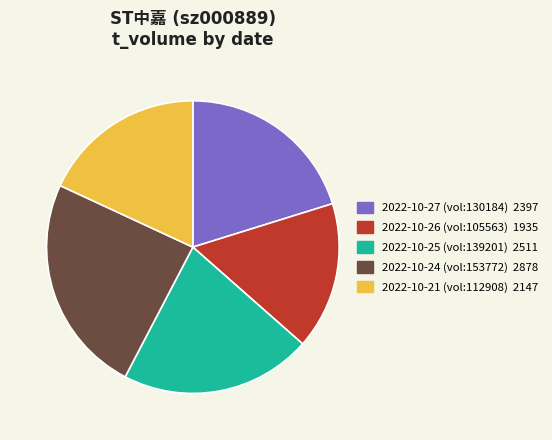

Is there any slice that represents more than half of the pie?

No